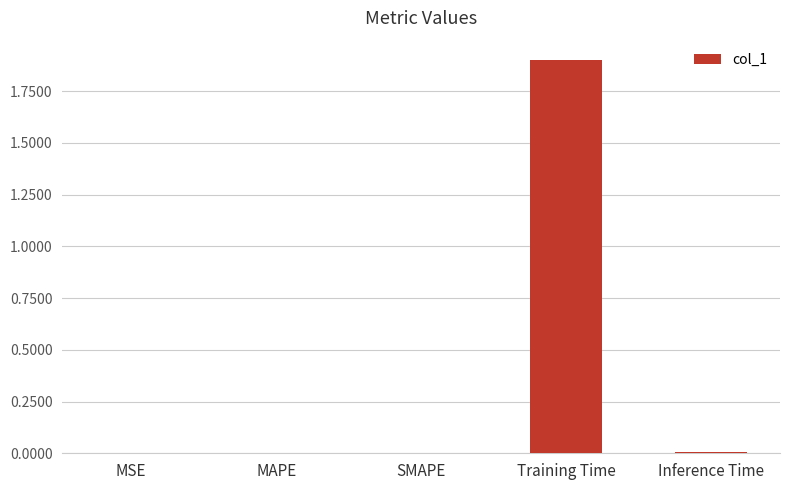

Are the bars horizontal?

No